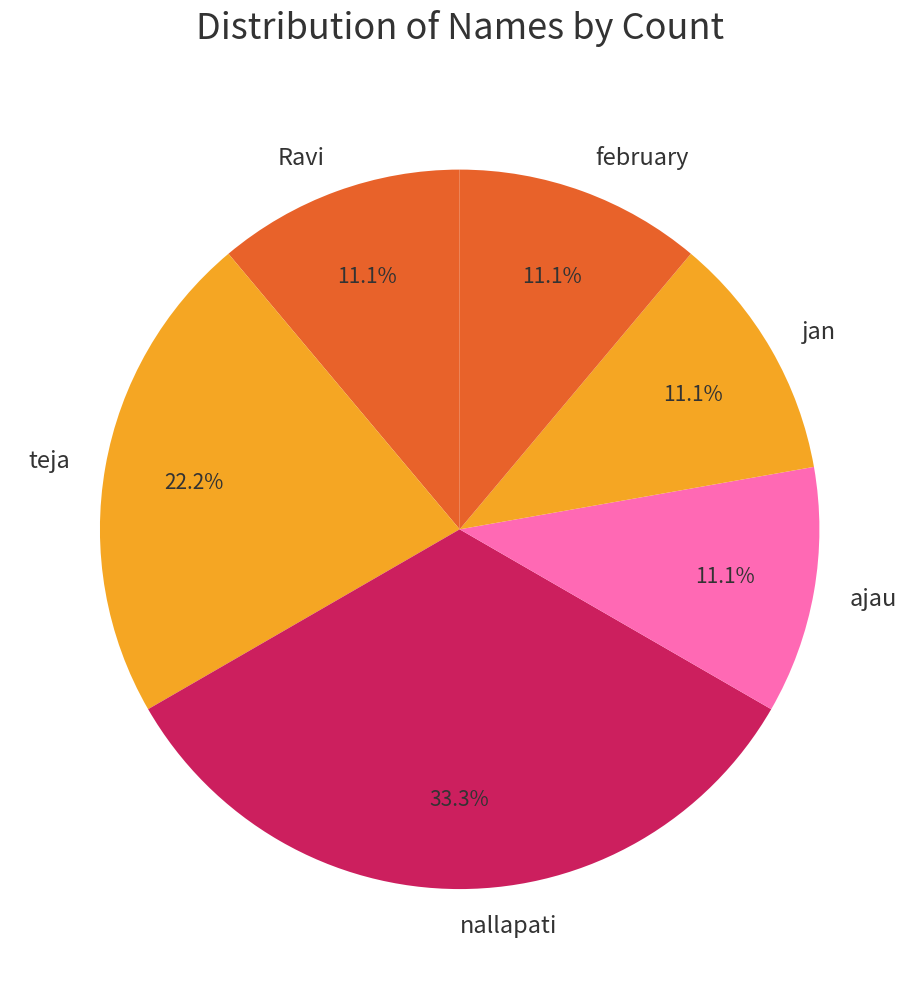

Which has a higher value, Ravi or teja?

teja